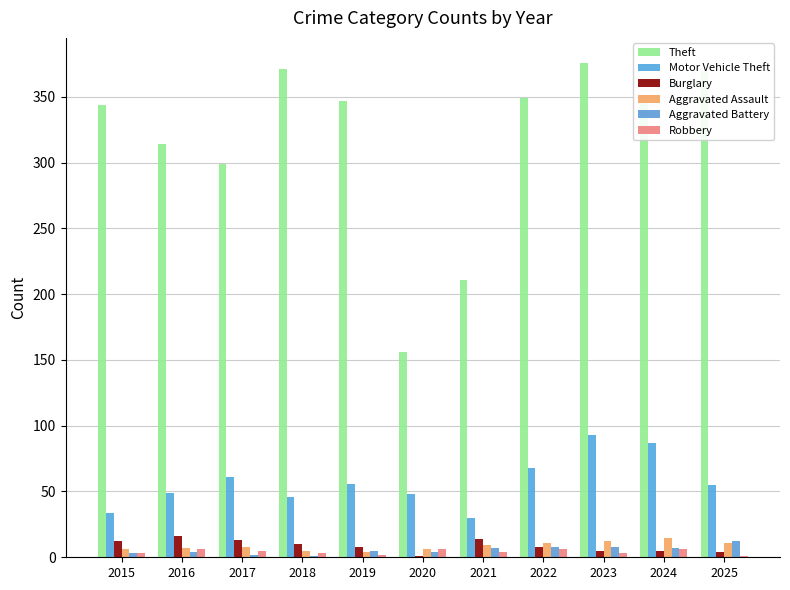

At 2024, list the series in order from smallest to largest.

Burglary, Robbery, Aggravated Battery, Aggravated Assault, Motor Vehicle Theft, Theft